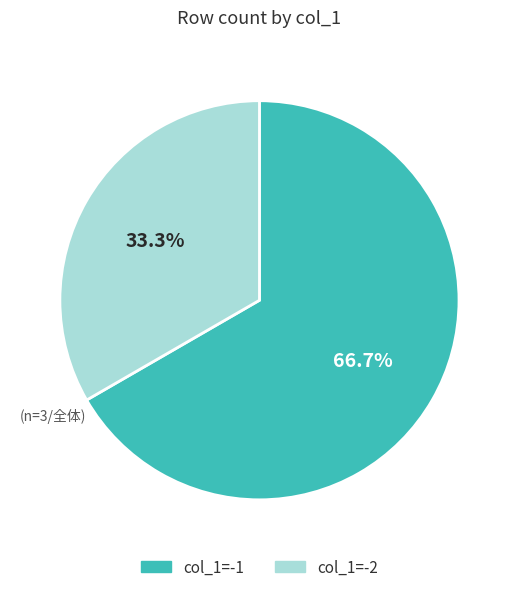

How many slices are in this pie chart?

2